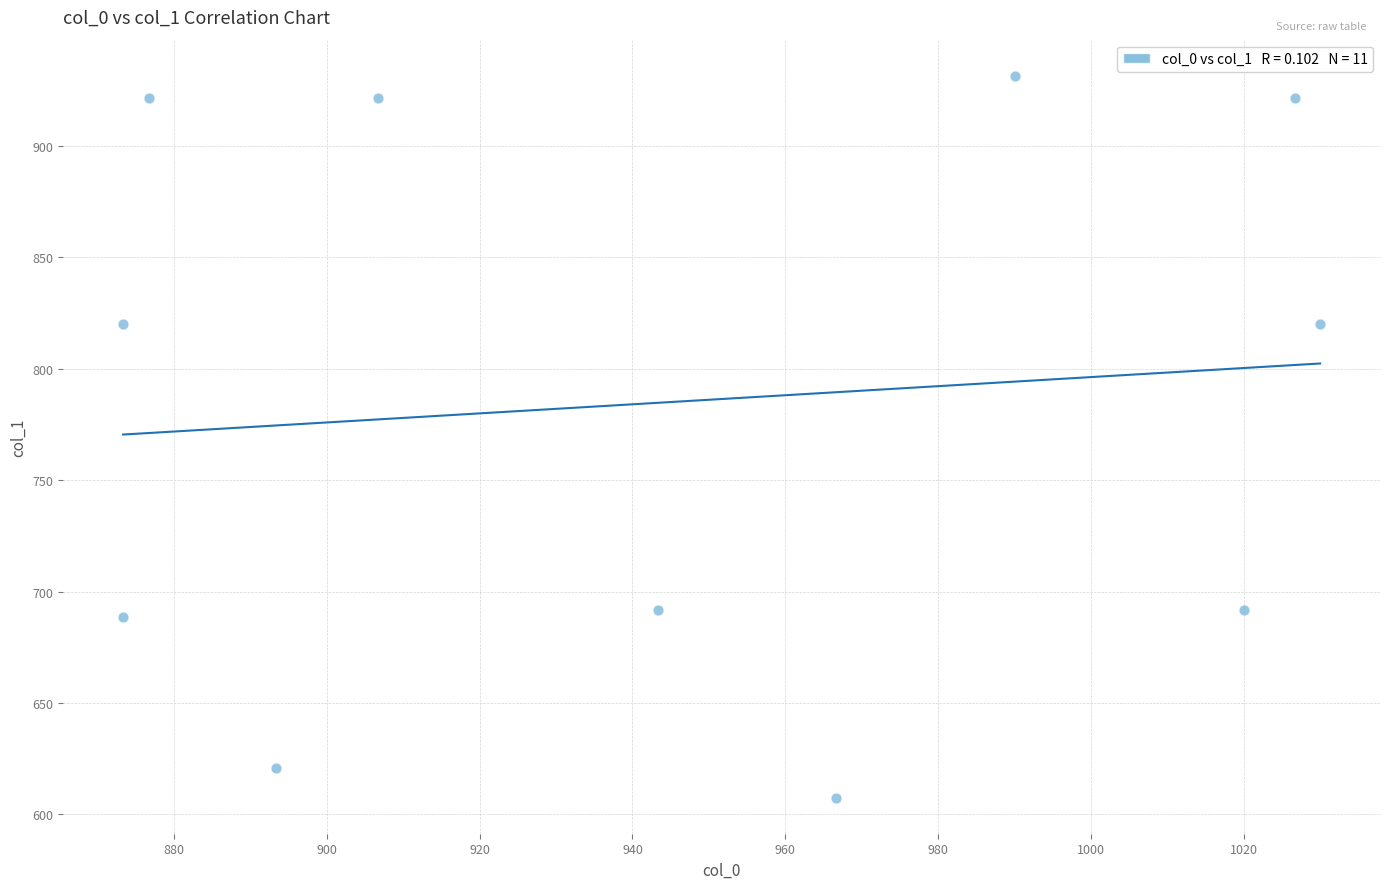

What is the range of X values (max minus min)?

156.7